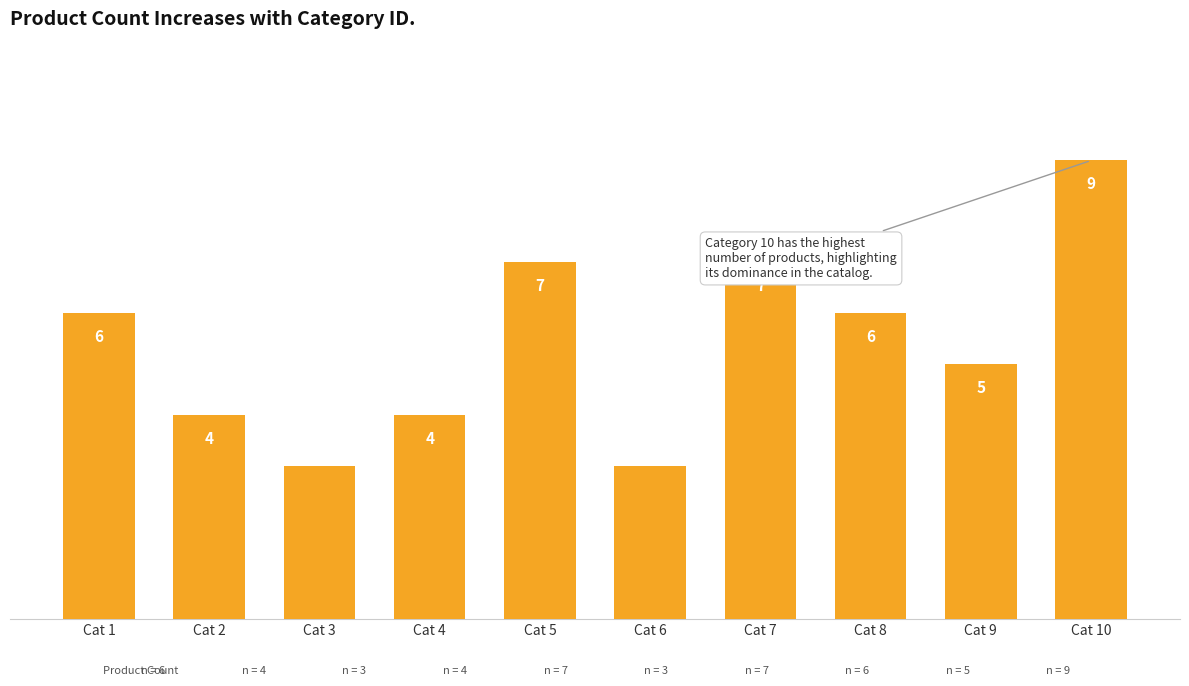

At which category does the chart reach its peak across all series?

Cat 10